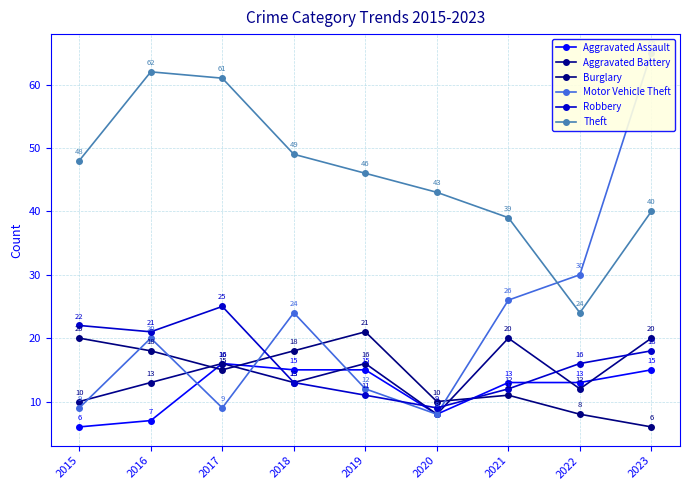

Which category has the lowest value in the Aggravated Battery series?

2020